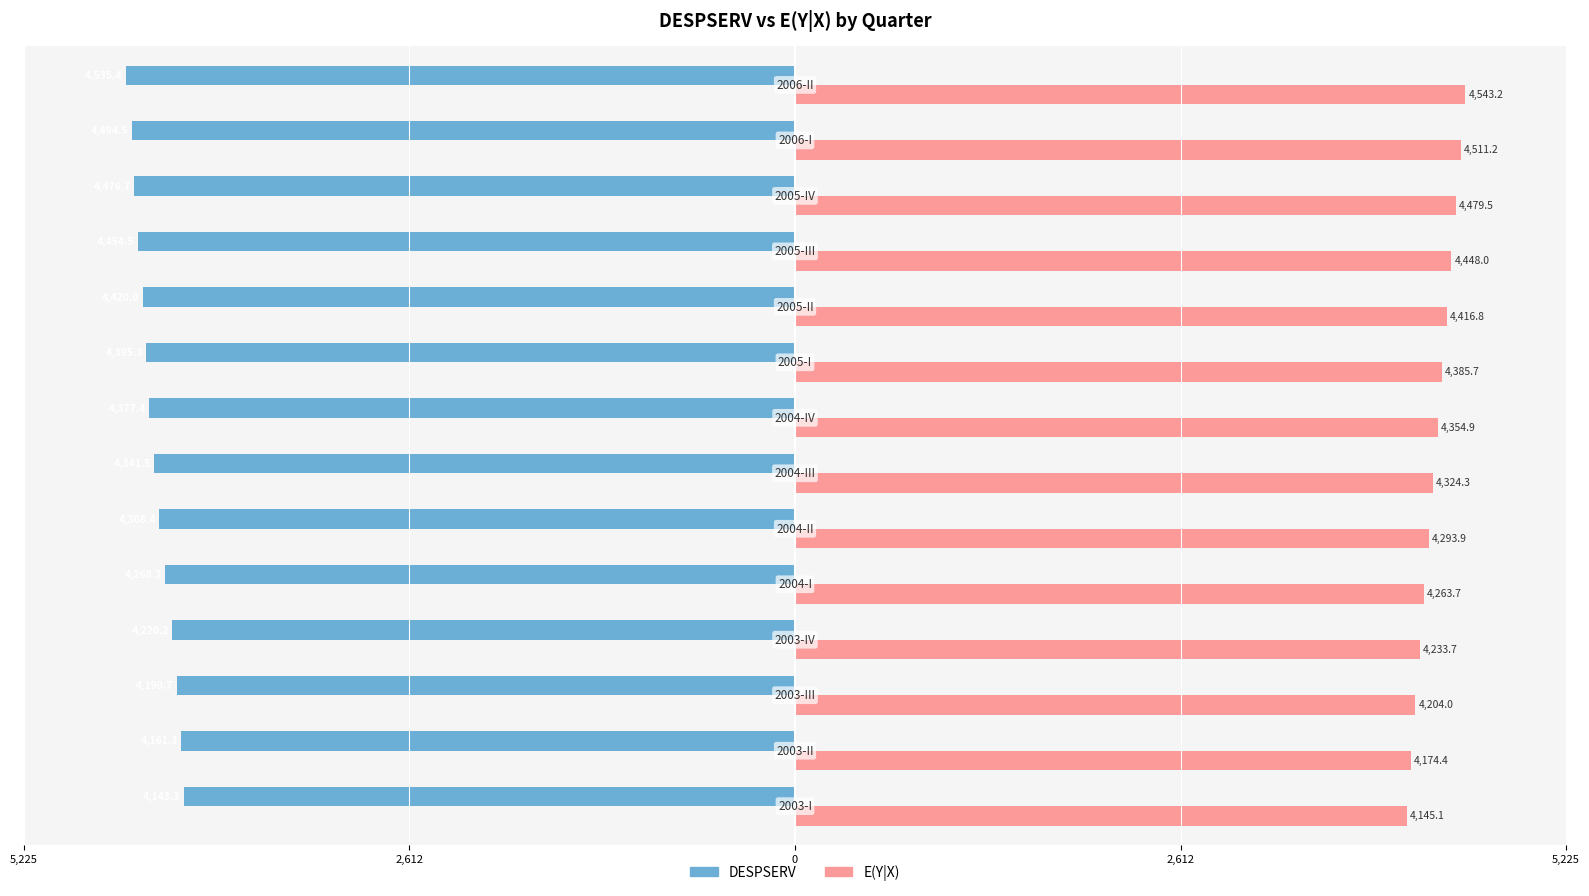

Reading left to right, list all the values displayed in this chart.

DESPSERV: -4143.3	-4161.3	-4190.7	-4220.2	-4268.2	-4308.4	-4341.5	-4377.4	-4395.3	-4420.0	-4454.5	-4476.7	-4494.5	-4535.4
E(Y|X): 4145.1	4174.4	4204.0	4233.7	4263.7	4293.9	4324.3	4354.9	4385.7	4416.8	4448.0	4479.5	4511.2	4543.2